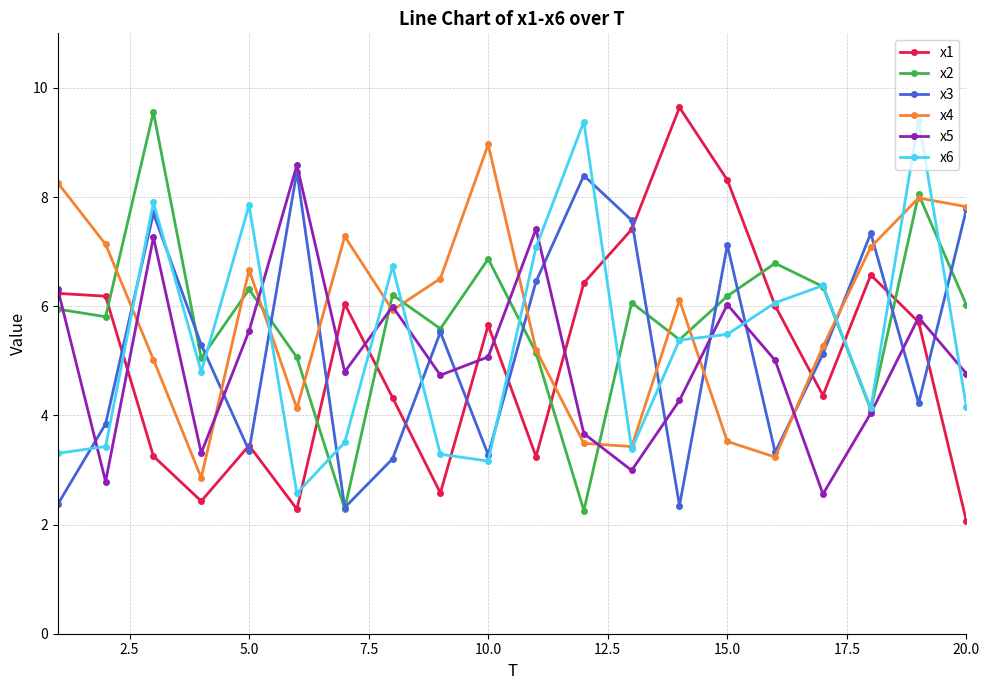

Which series has the widest spread of values?

x1